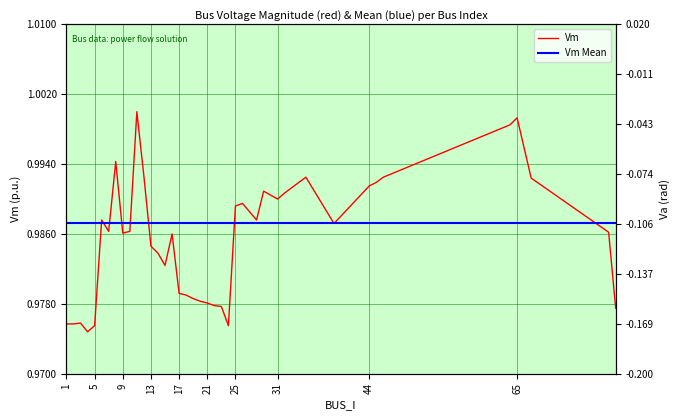

Reading left to right, what are all the values shown in this chart?

Vm: 1.0	1.0	1.0	1.0	1.0	1.0	1.0	1.0	1.0	1.0	1.0	1.0	1.0	1.0	1.0	1.0	1.0	1.0	1.0	1.0	1.0	1.0	1.0	1.0	1.0	1.0	1.0	1.0	1.0	1.0	1.0	1.0	1.0	1.0	1.0	1.0	1.0	1.0	1.0	1.0
Va: -0.2	-0.2	-0.2	-0.2	-0.2	-0.1	-0.1	-0.0	-0.1	-0.1	0.0	-0.1	-0.1	-0.1	-0.1	-0.1	-0.1	-0.1	-0.2	-0.2	-0.2	-0.2	-0.2	-0.2	-0.1	-0.1	-0.1	-0.1	-0.1	-0.1	-0.1	-0.1	-0.1	-0.1	-0.1	-0.0	-0.0	-0.1	-0.1	-0.2